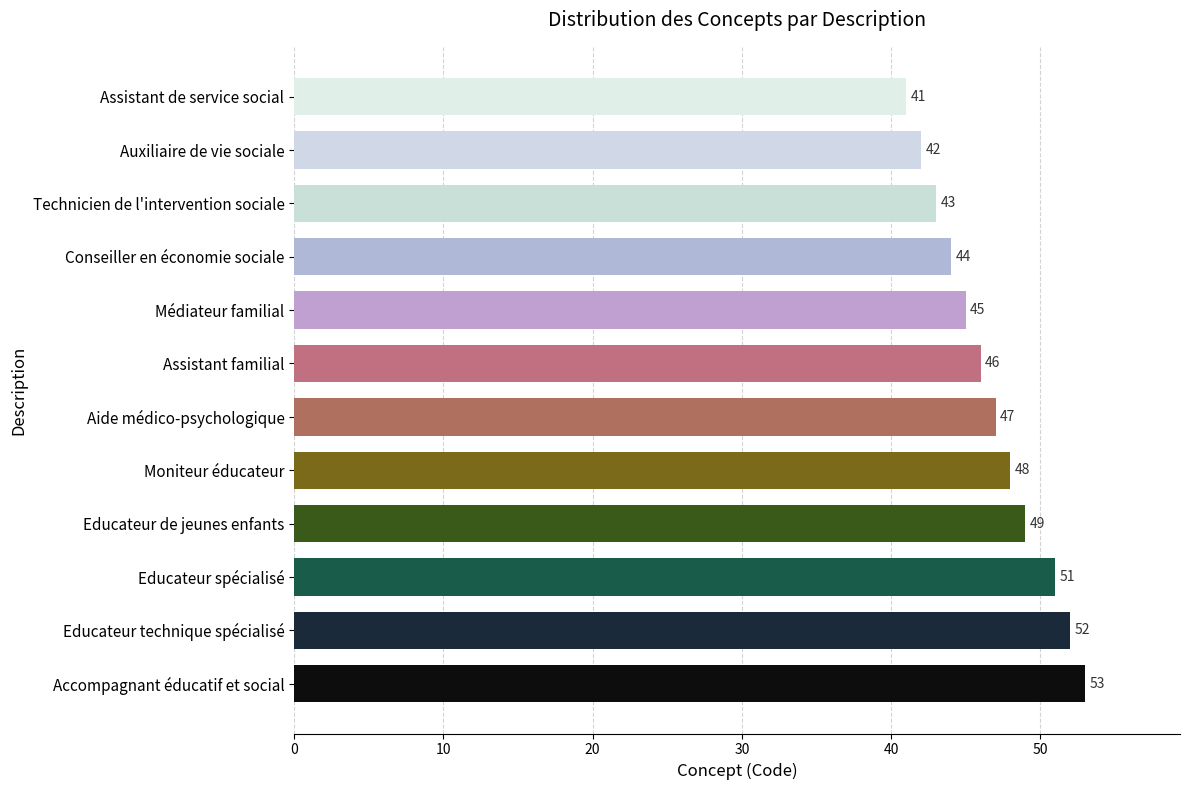

True or false: the data shows 24 at Accompagnant éducatif et social.

False